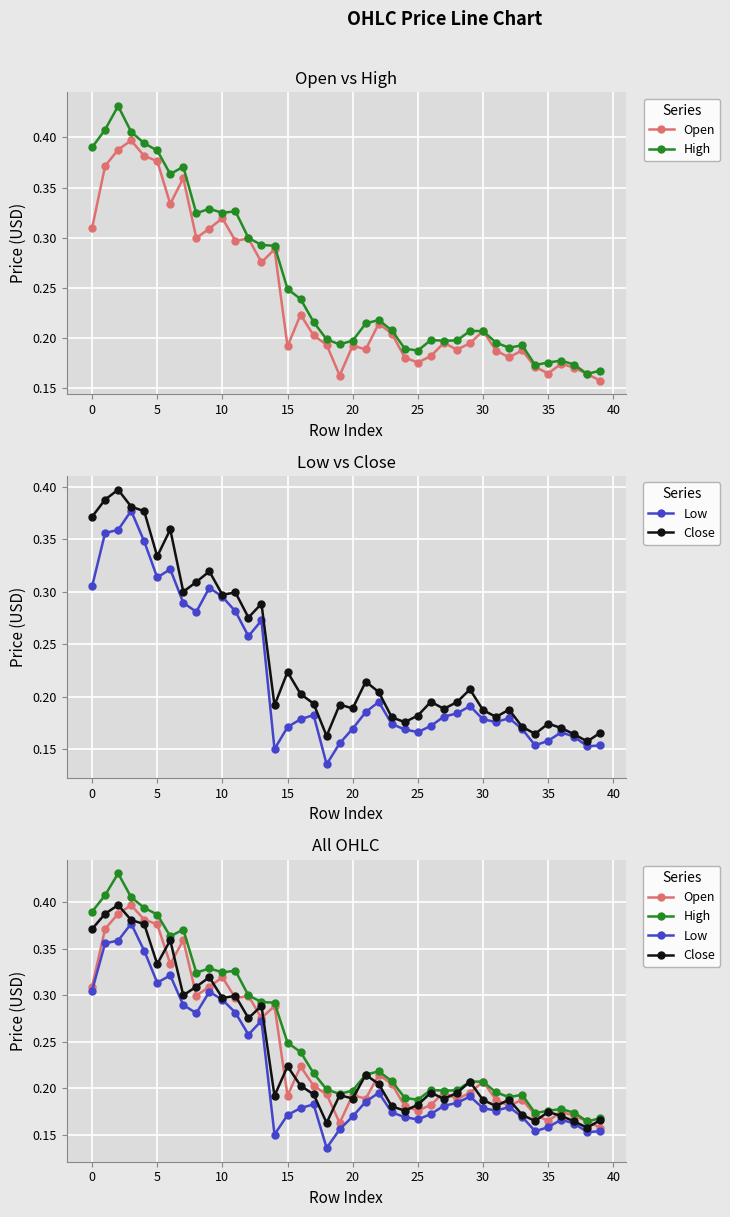

The Open series shows 0.2 at 21. True or false?

True